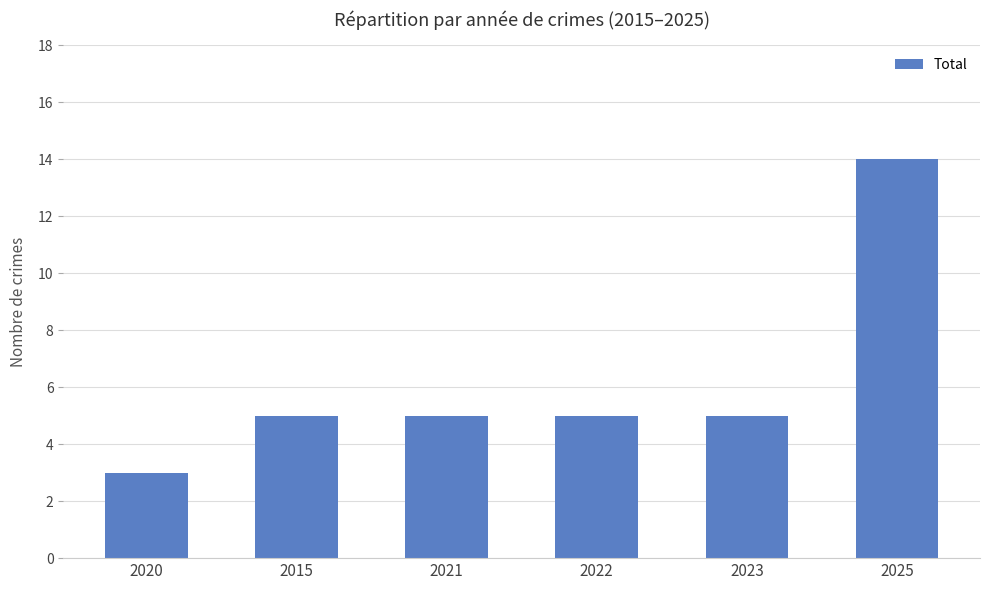

Which category has the highest value across all series?

2025